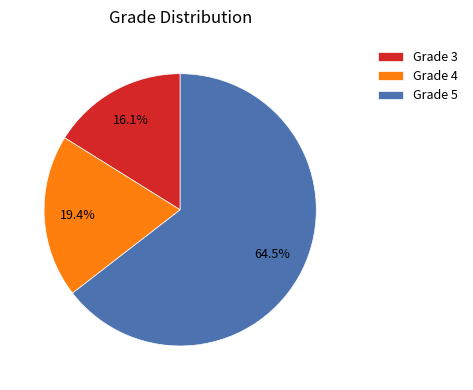

Which slice is the largest?

Grade 5